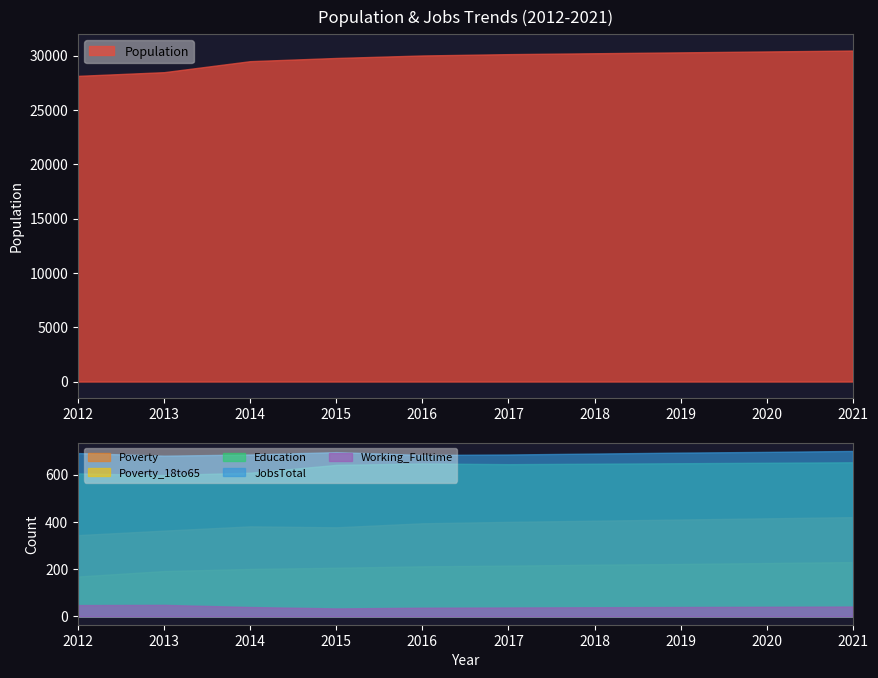

True or false: Working_Fulltime and Education cross at least once.

False